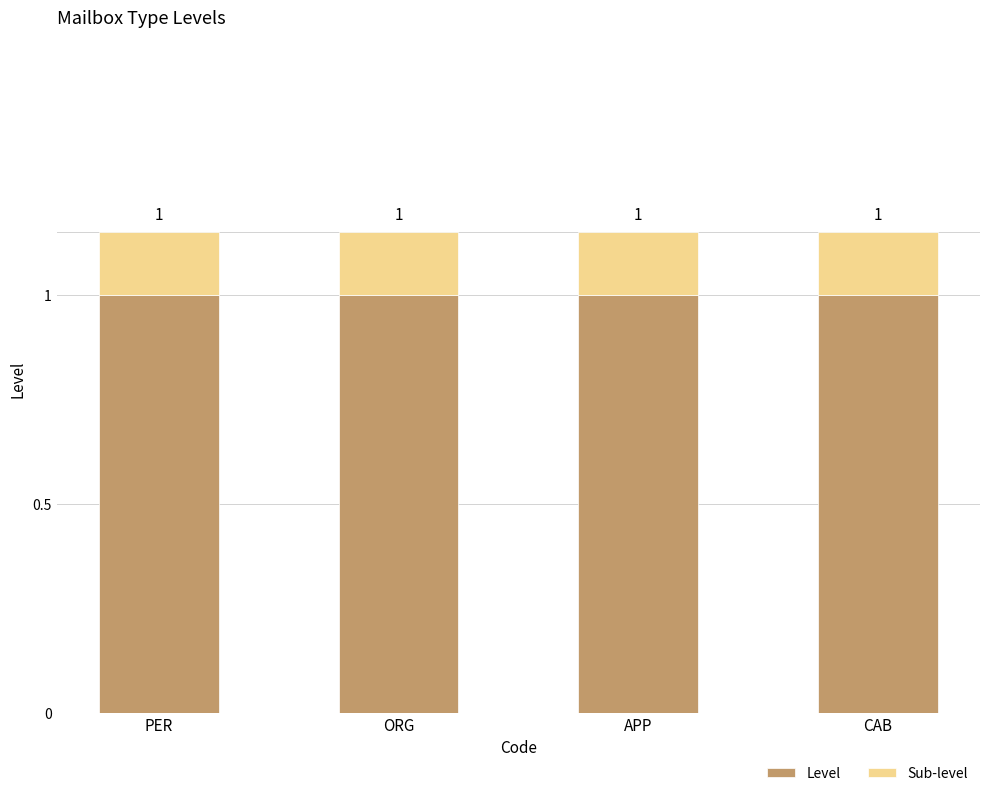

What is the minimum value for Level?

1.0